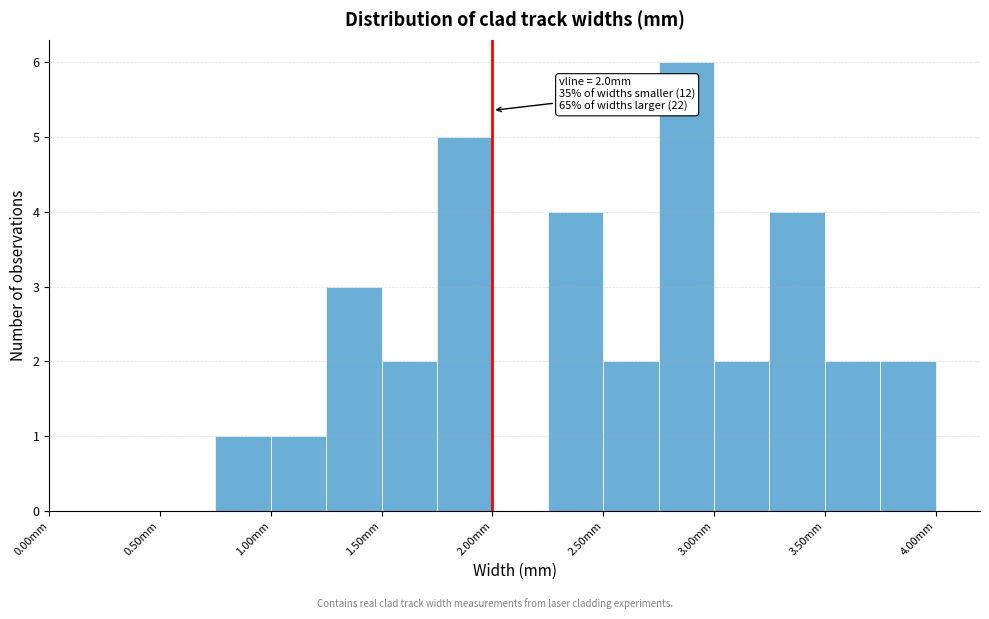

Over which range of the x-axis is the bar tallest?

2.75 to 3.00